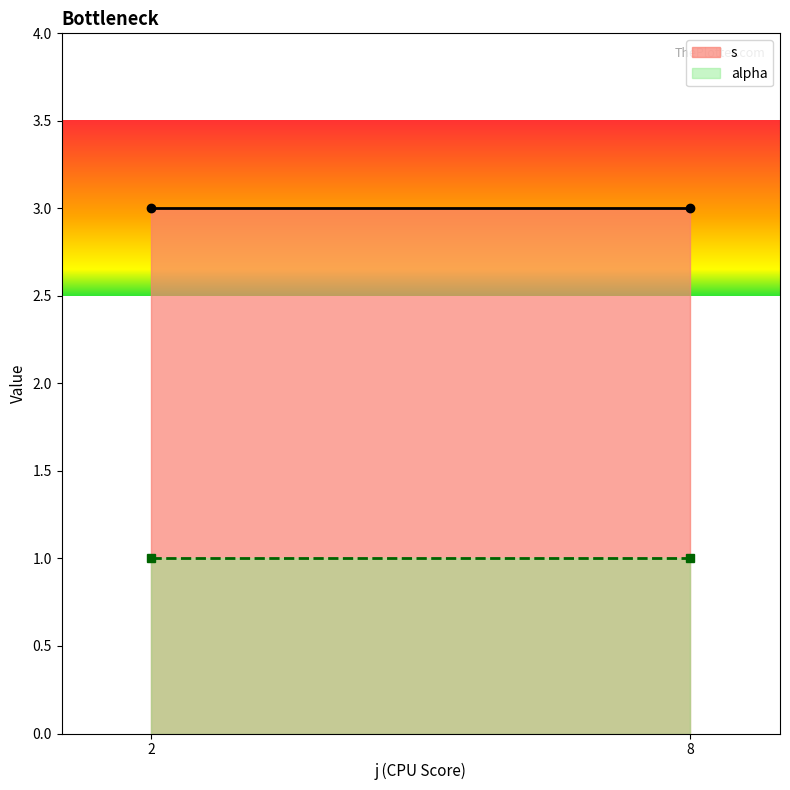

True or false: s has a value of 2 at 8.

False